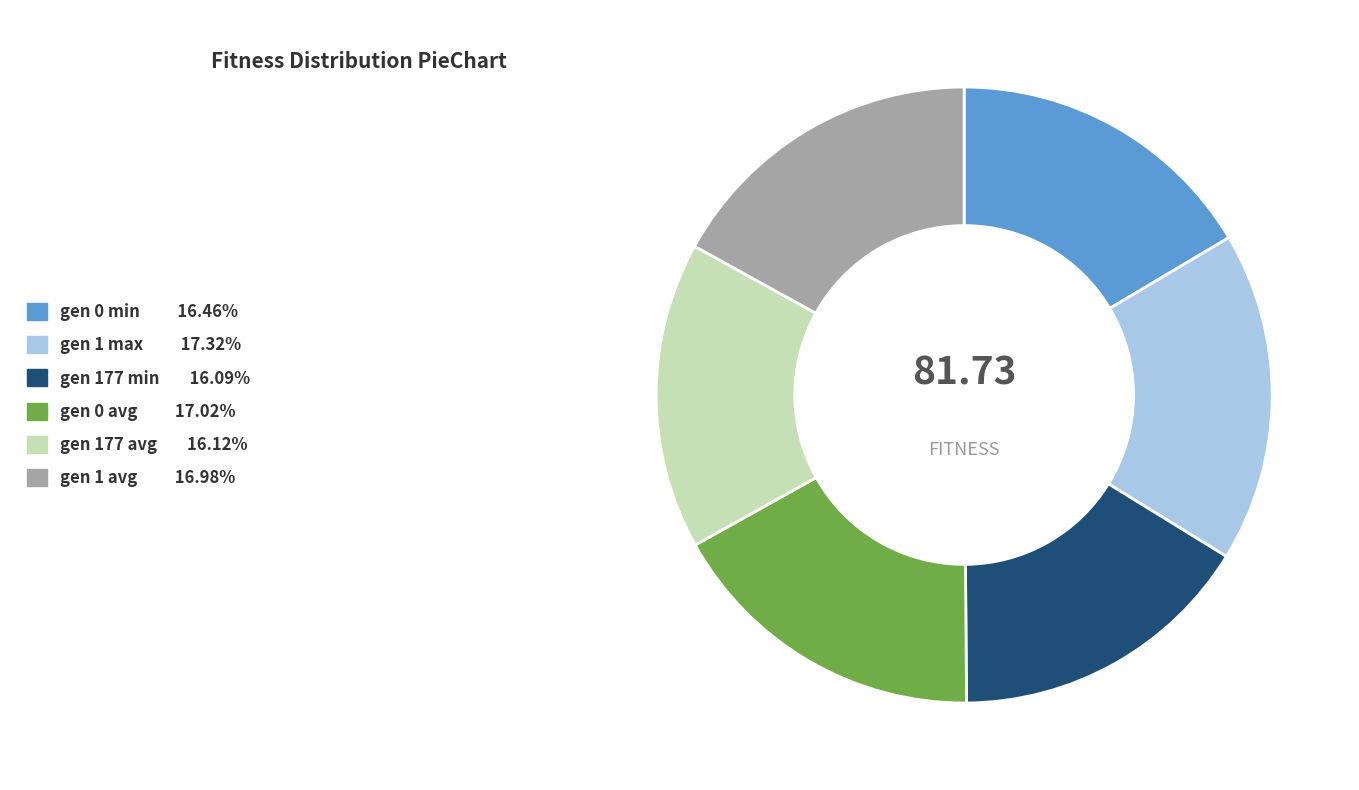

The gen 0 avg slice represents 6% of the pie. True or false?

False